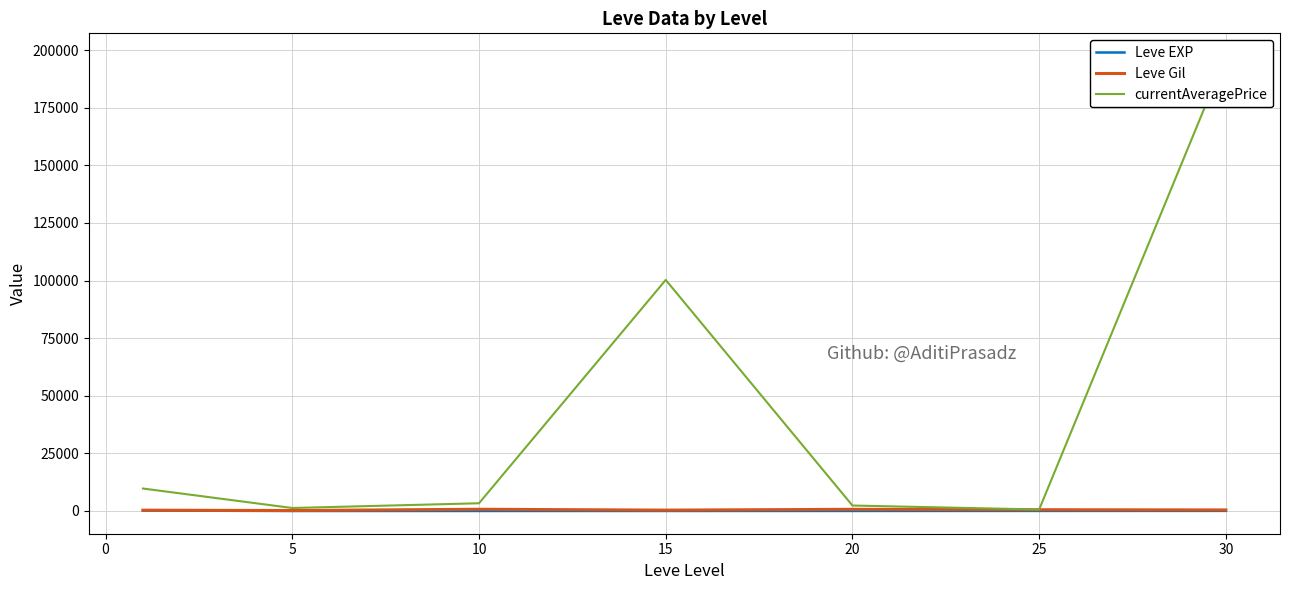

What is the difference between the Leve EXP values at 15 and 25?

21.0